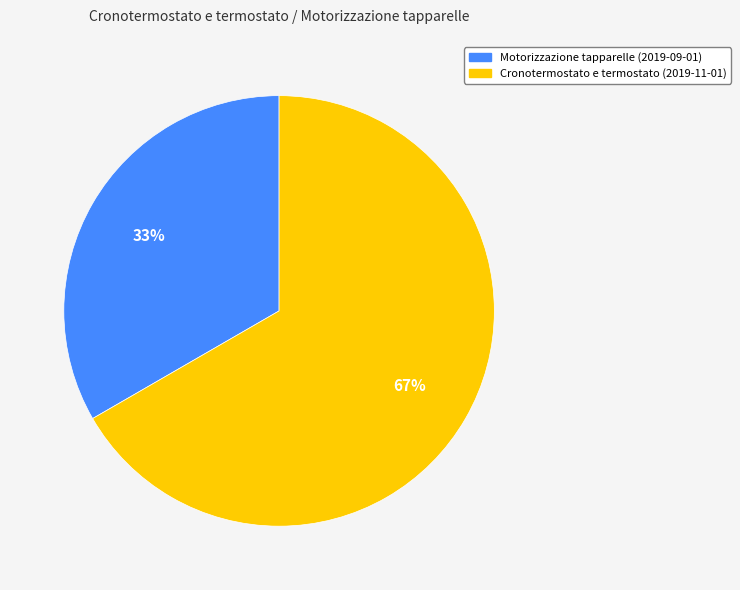

Is there any slice that represents more than half of the pie?

Yes